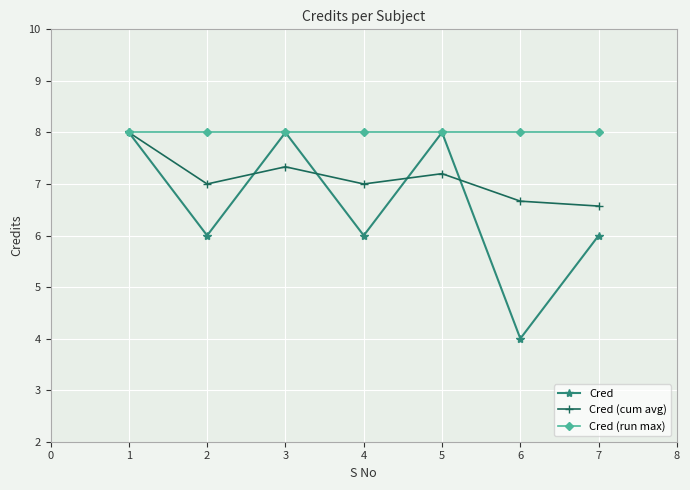

Which series has the largest total across all categories?

Cred (run max)